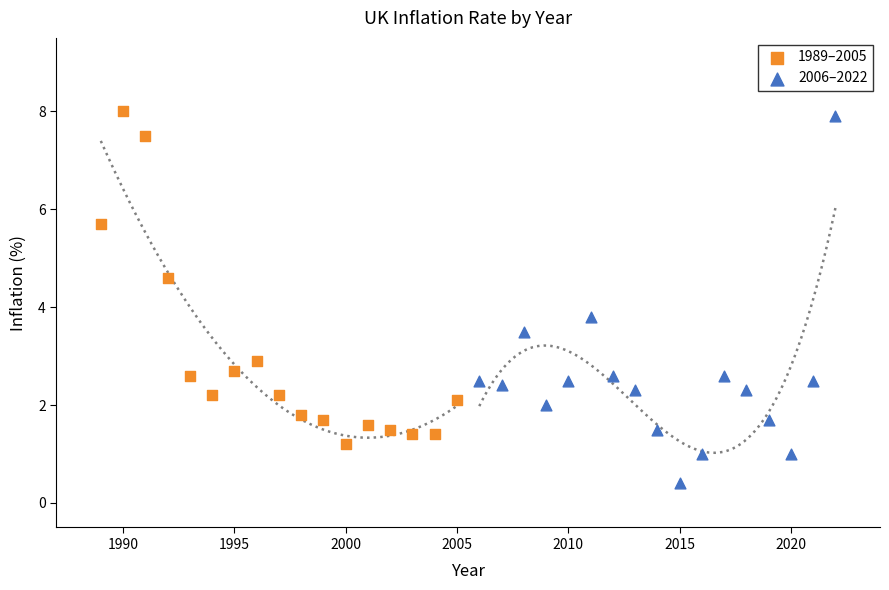

Which series contains the highest Y value?

1989–2005